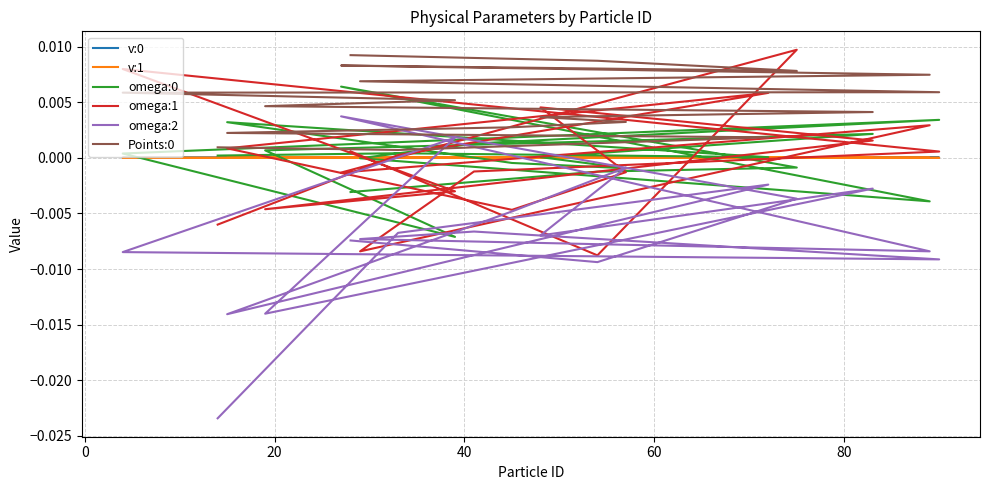

What are all the series names shown in the legend?

v:0, v:1, omega:0, omega:1, omega:2, Points:0